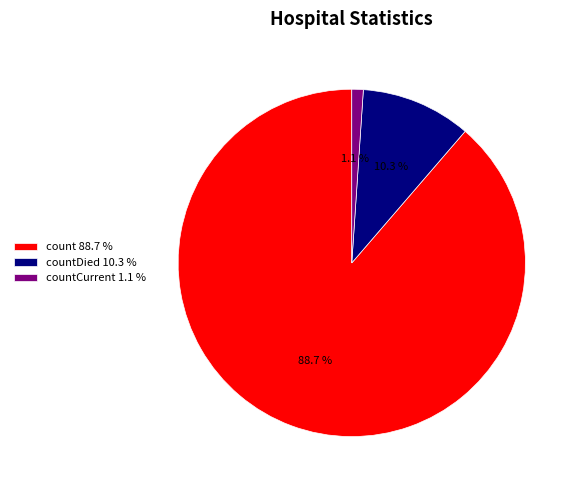

Do count 88.7 % and countDied 10.3 % together represent more than half of the pie?

Yes